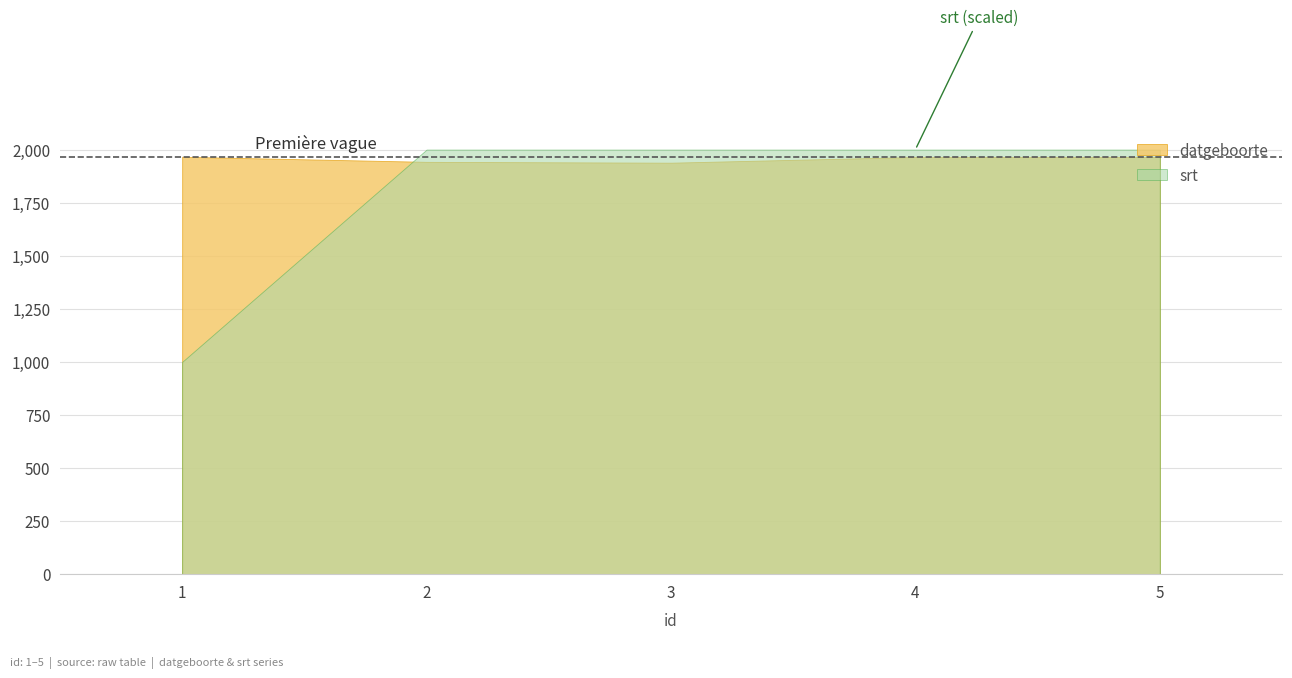

Rank the series by their average value, from highest to lowest.

datgeboorte, srt